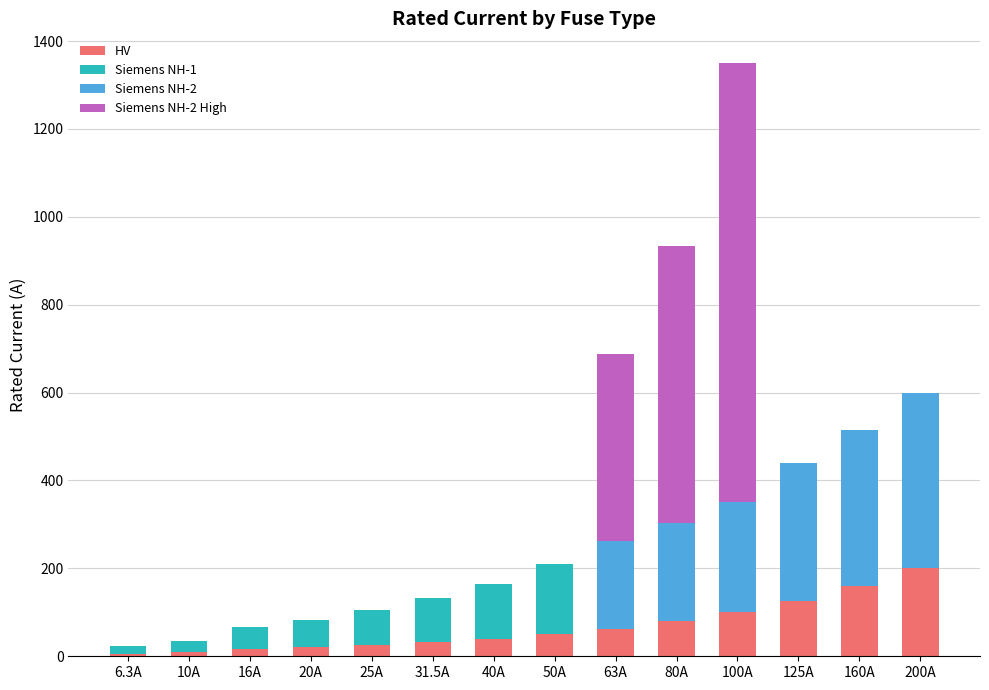

At which category is the sum across all series the highest?

100A